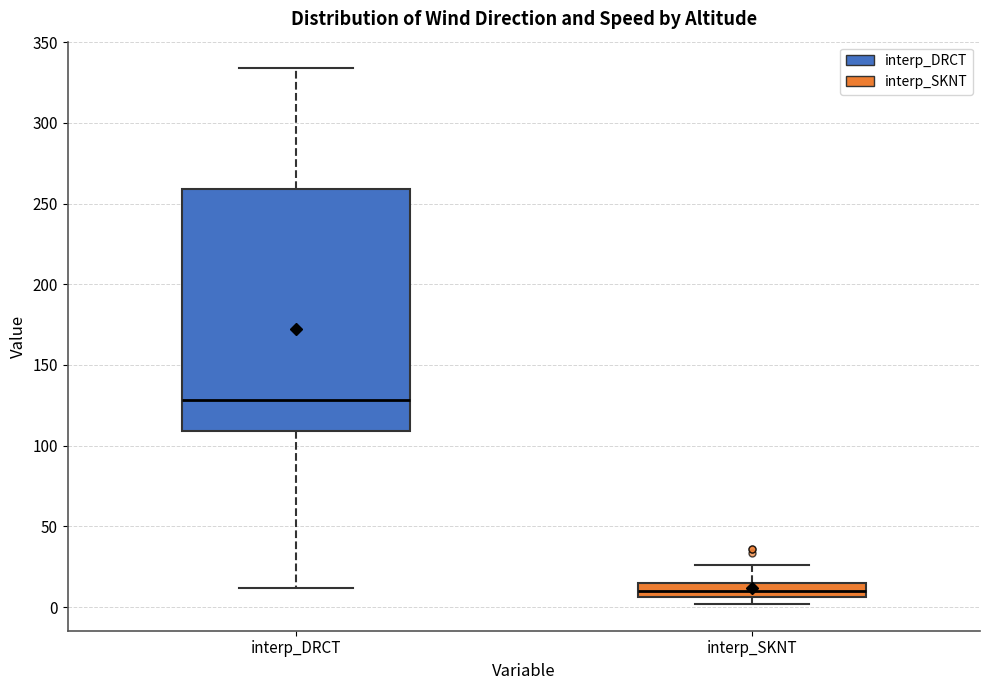

Reading left to right, transcribe this box plot: for each box, give where its median line is, the range the box spans, and where its two whiskers end, as read against the y-axis. The values are not printed on the chart, so give them approximately, as read against the axis.

interp_DRCT: median 130, box 110 to 260, whiskers 10 to 335
interp_SKNT: median 10, box 5 to 15, whiskers 0 to 25